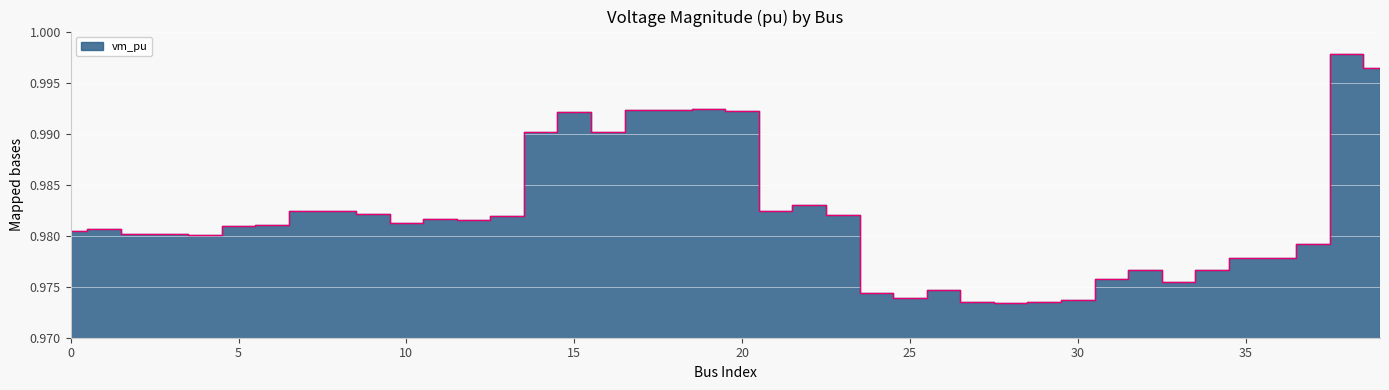

List the labels in order of value, smallest first.

28, 27, 29, 30, 25, 24, 26, 33, 31, 32, 34, 35, 36, 37, 4, 3, 2, 0, 1, 5, 6, 10, 12, 11, 13, 23, 9, 7, 8, 21, 22, 16, 14, 15, 20, 18, 17, 19, 39, 38